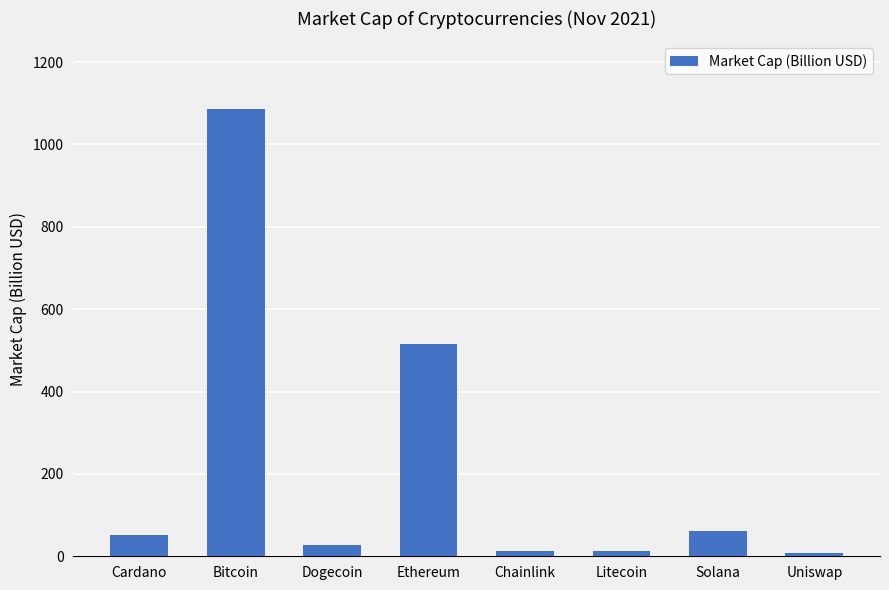

What value does the data have at Cardano?

51.2